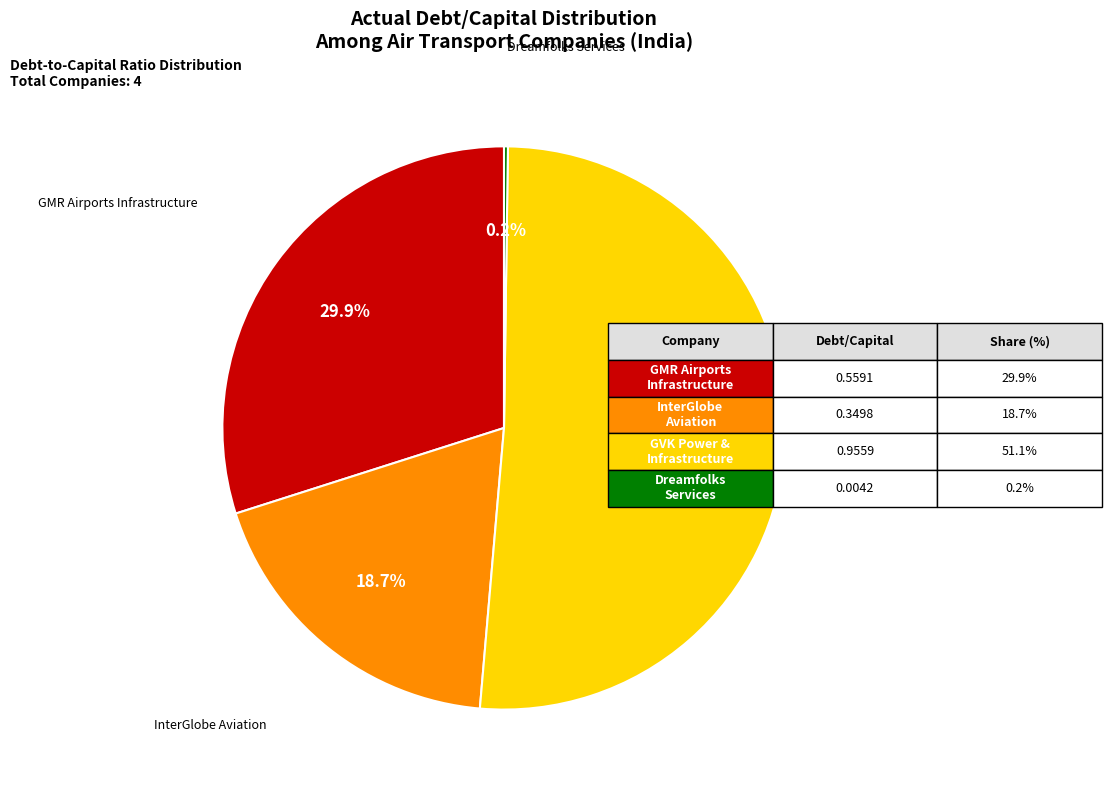

Between InterGlobe Aviation and GMR Airports Infrastructure, which is larger?

GMR Airports Infrastructure